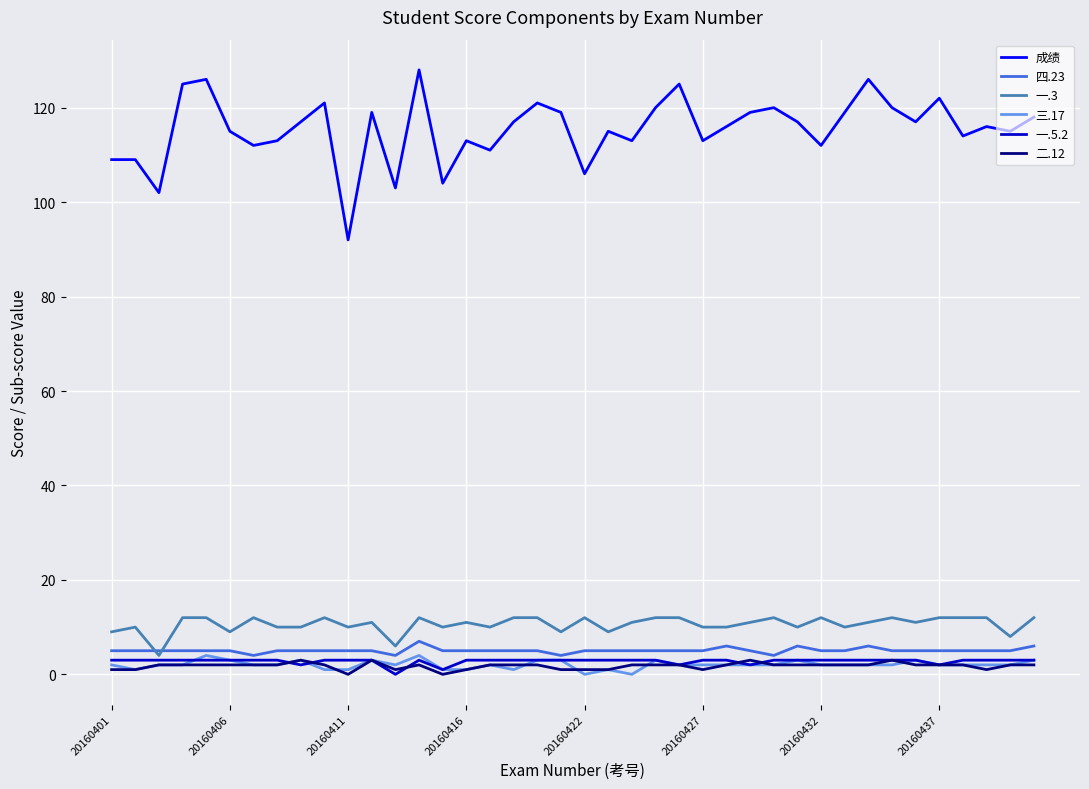

True or false: 成绩 and 四.23 cross at least once.

False